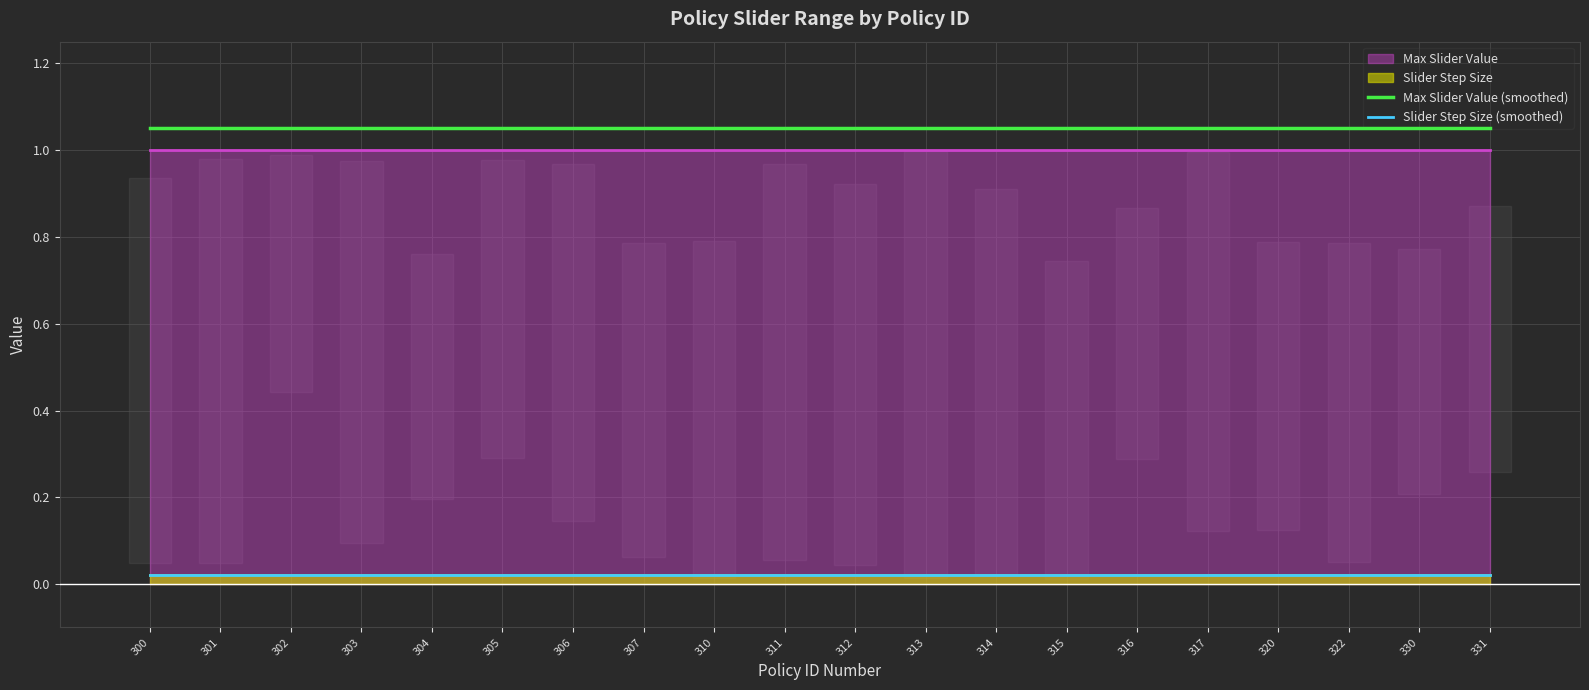

True or false: Max Slider Value (smoothed) has a value of 0.2 at 320.

False